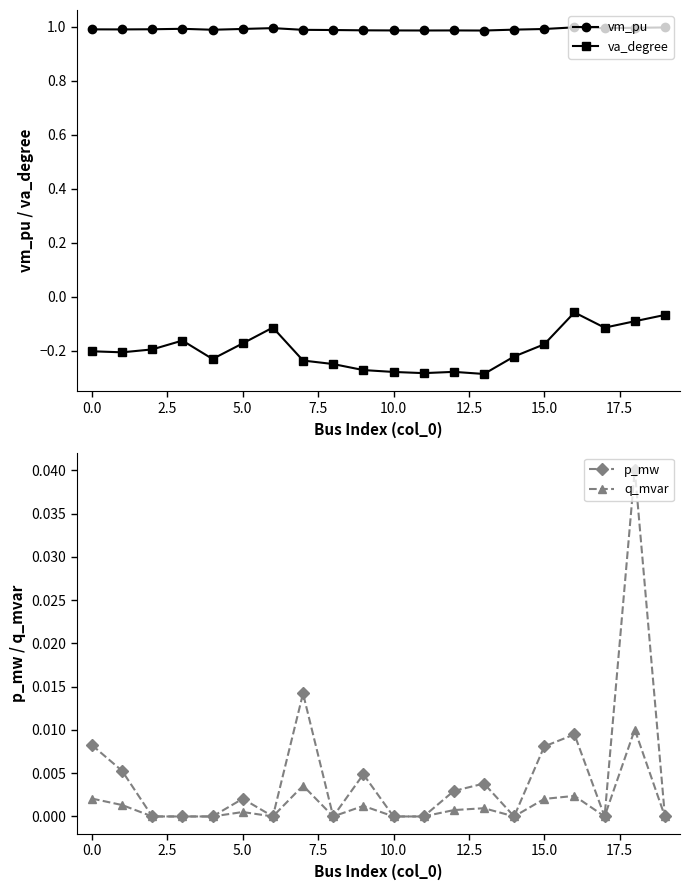

At 16, list the series in order from smallest to largest.

va_degree, q_mvar, p_mw, vm_pu